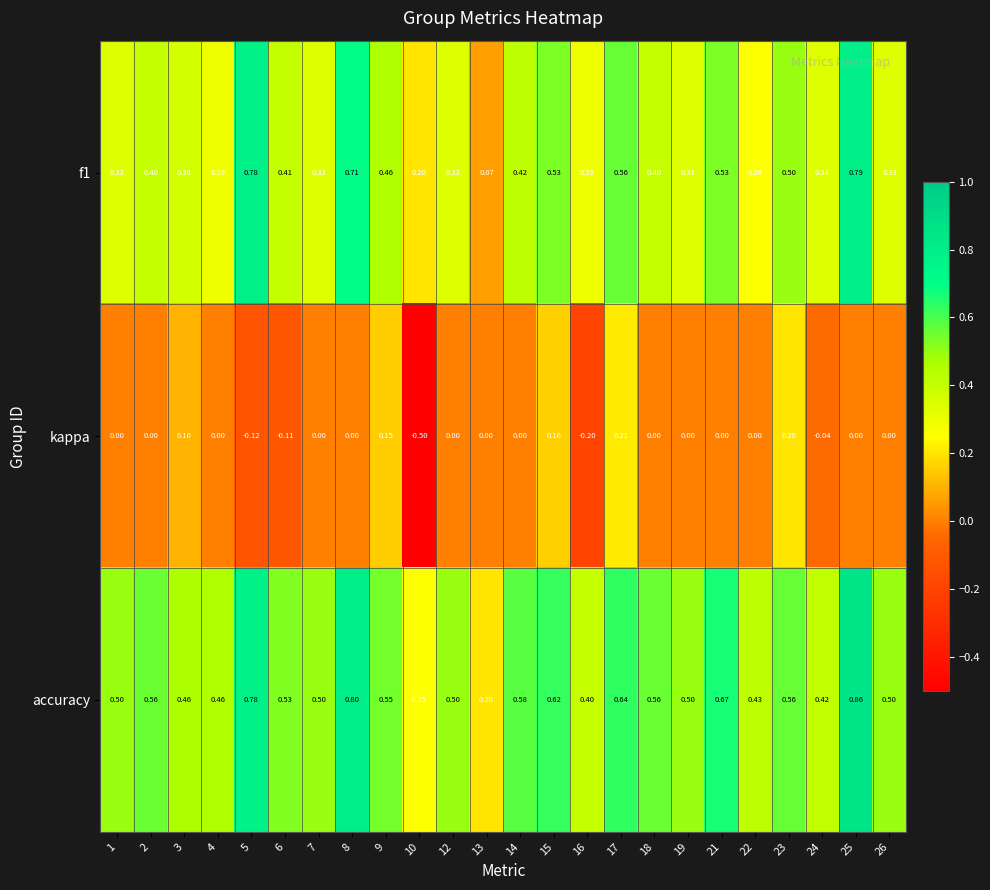

Which series has the largest total across all categories?

accuracy